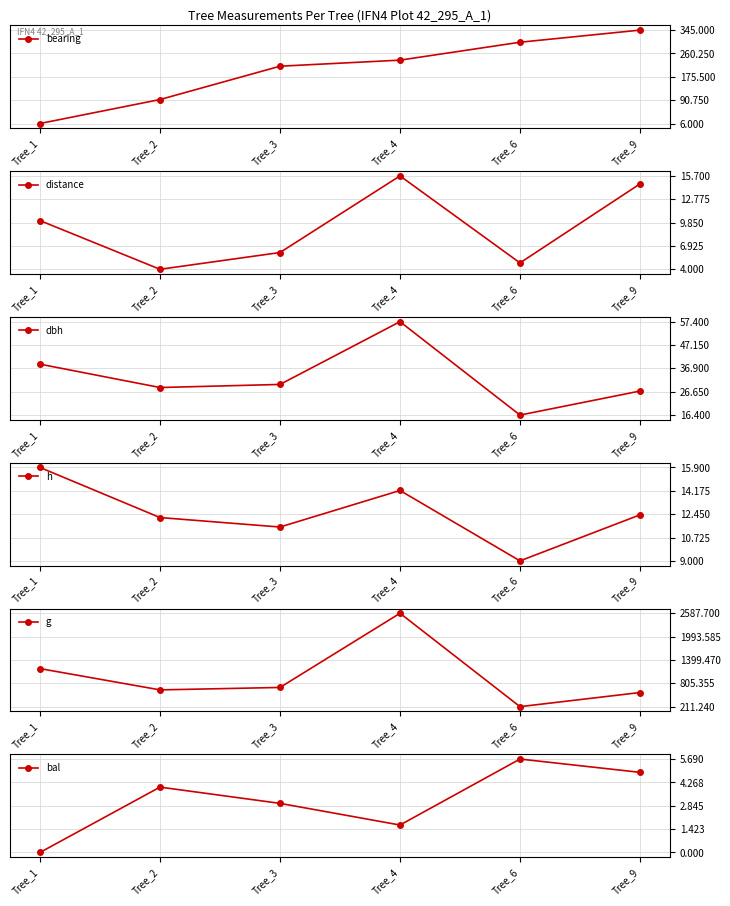

What is the spread (max minus min) of values at Tree_6?

296.2